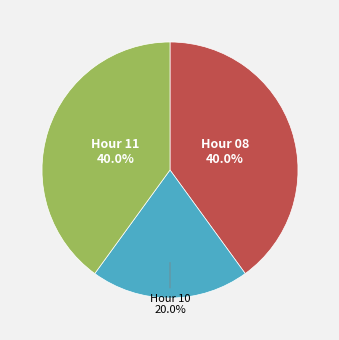

Between Hour 11 and Hour 10, which is larger?

Hour 11